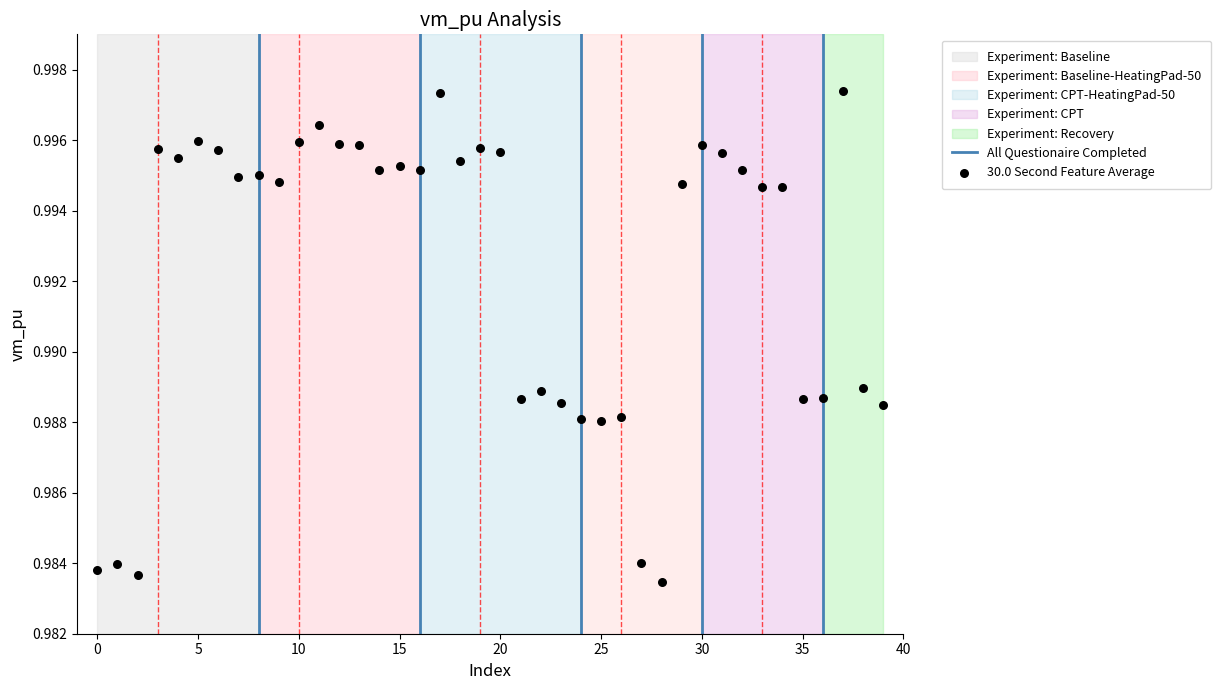

How many data points are displayed?

40